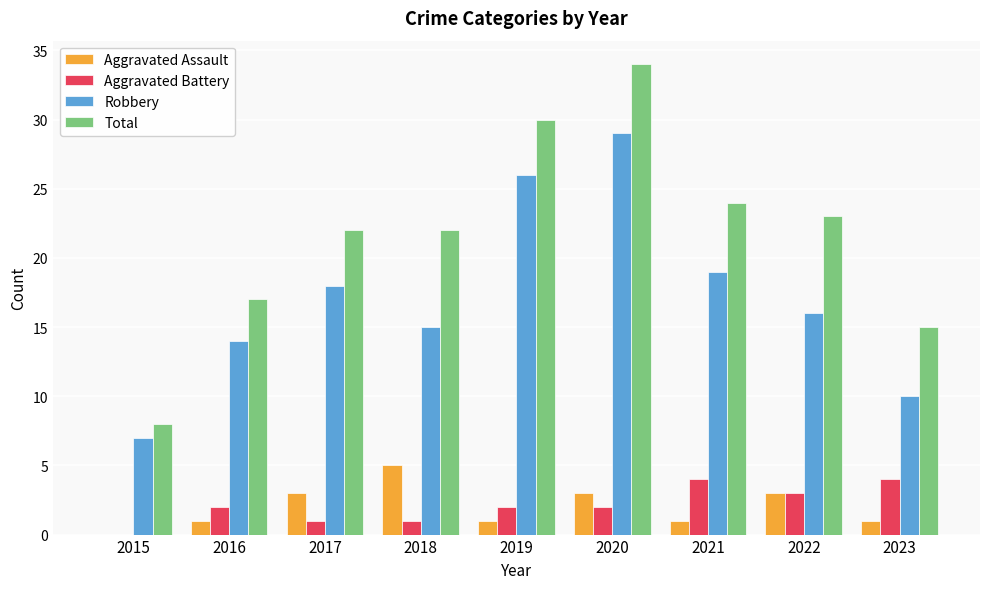

Between 2016 and 2017, which series saw the biggest shift?

Total